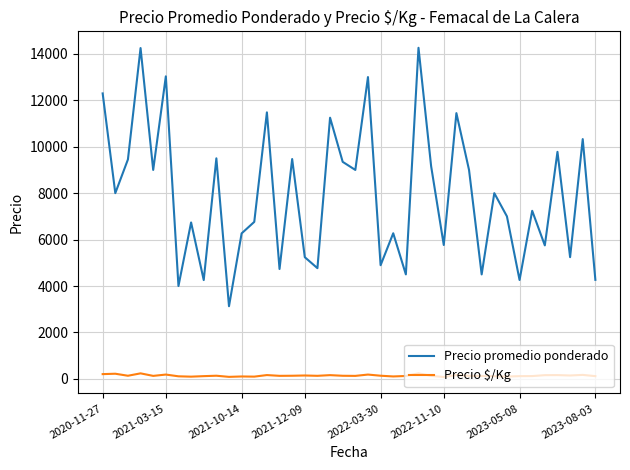

True or false: Precio promedio ponderado and Precio $/Kg cross at least once.

False